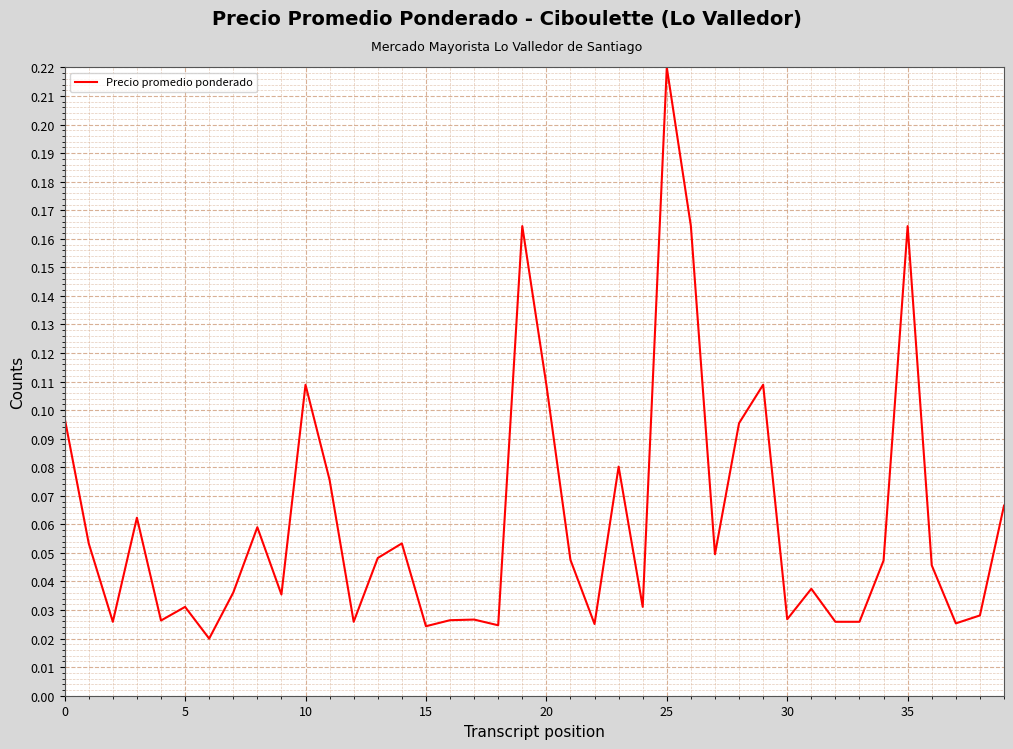

Reading left to right, extract all data points from this chart.

0.1	0.1	0.0	0.1	0.0	0.0	0.0	0.0	0.1	0.0	0.1	0.1	0.0	0.0	0.1	0.0	0.0	0.0	0.0	0.2	0.1	0.0	0.0	0.1	0.0	0.2	0.2	0.0	0.1	0.1	0.0	0.0	0.0	0.0	0.0	0.2	0.0	0.0	0.0	0.1